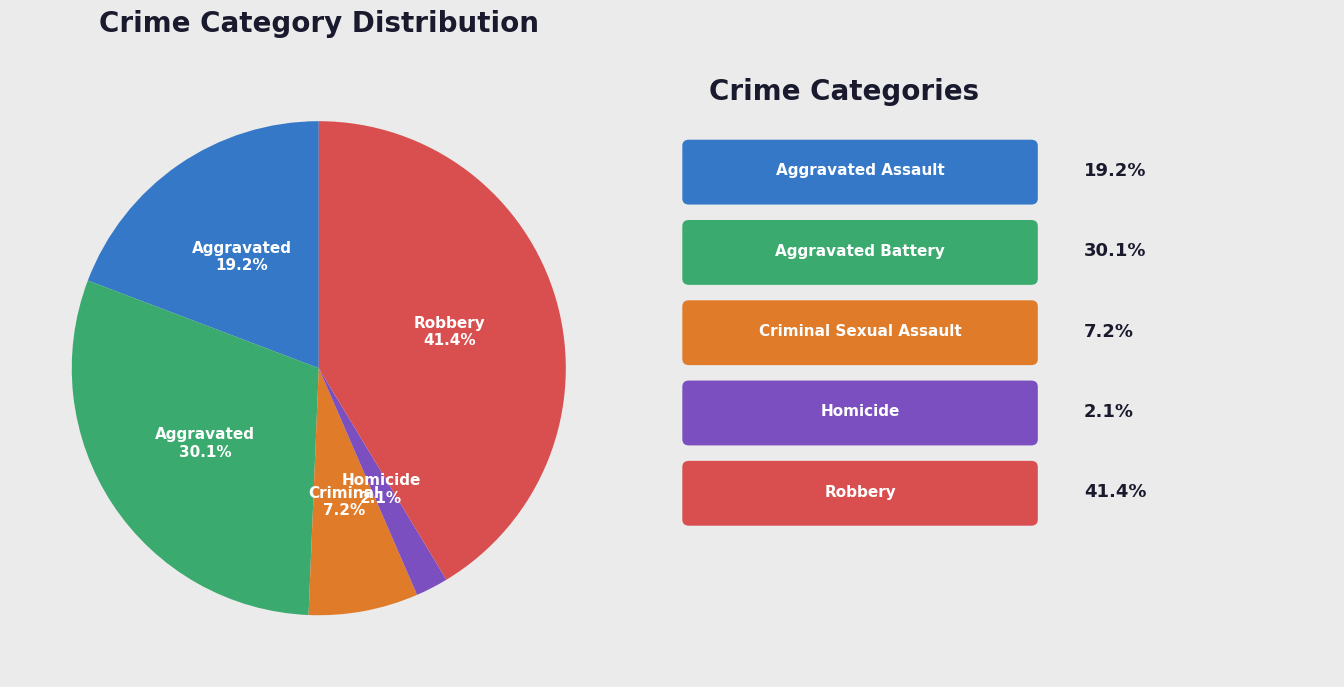

Is there any slice that represents more than half of the pie?

No